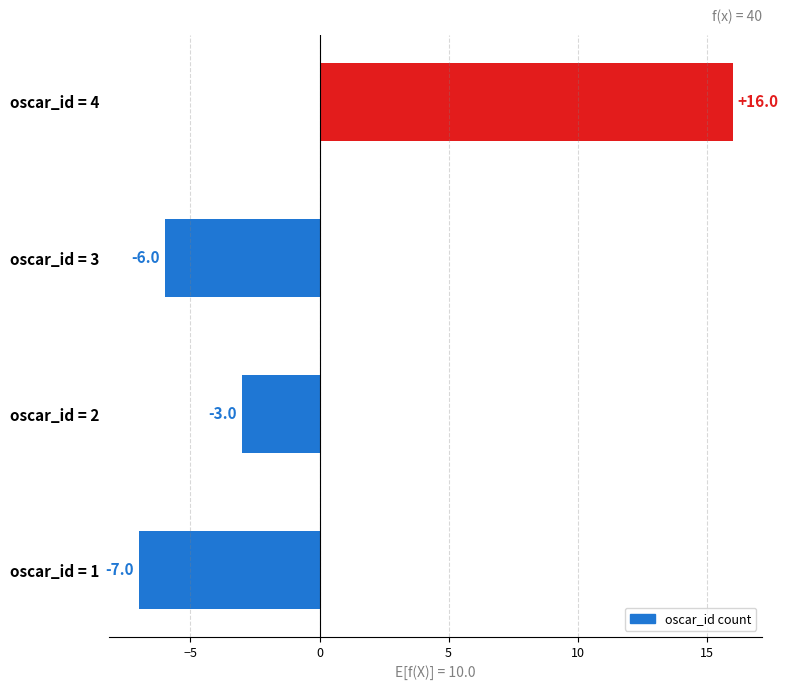

What is the change in value from oscar_id = 1 to oscar_id = 3?

+1